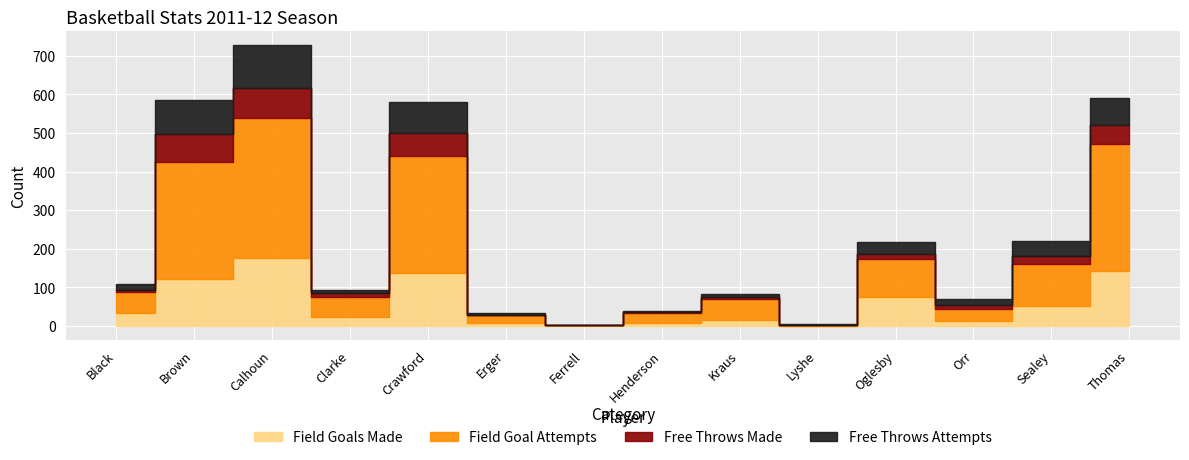

What is the average value of the Field Goals Made series?

57